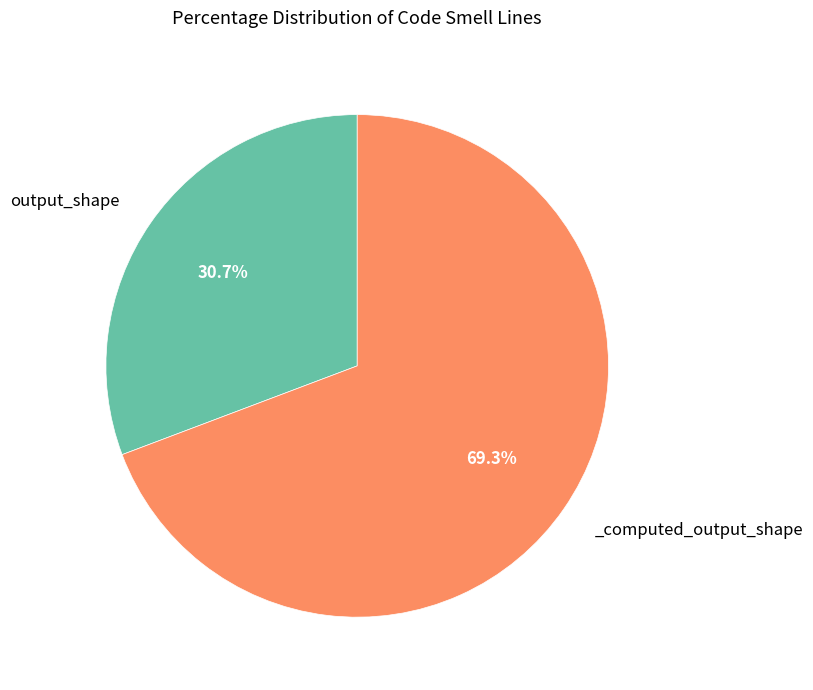

Is there a majority slice in this chart?

Yes